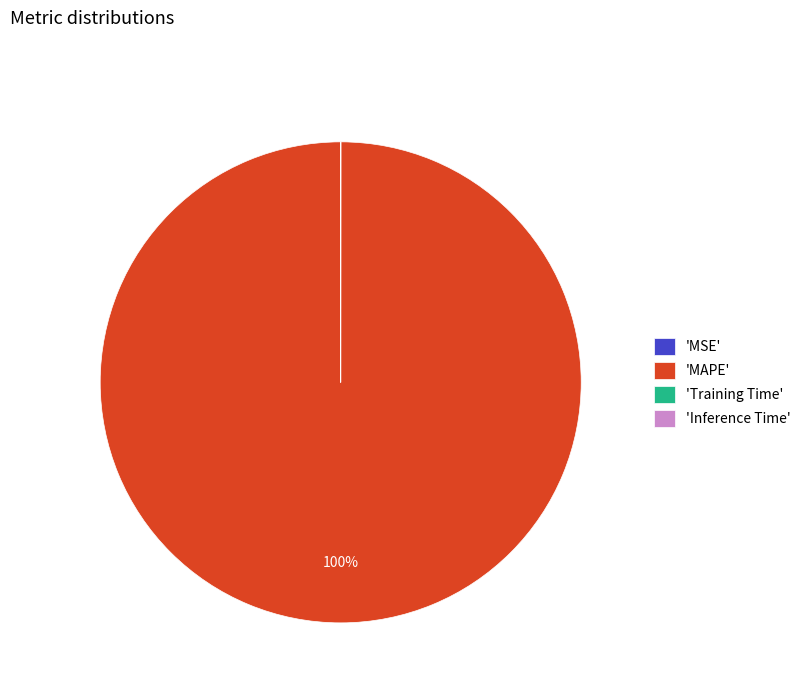

Which category has the biggest portion of the pie?

'MAPE'